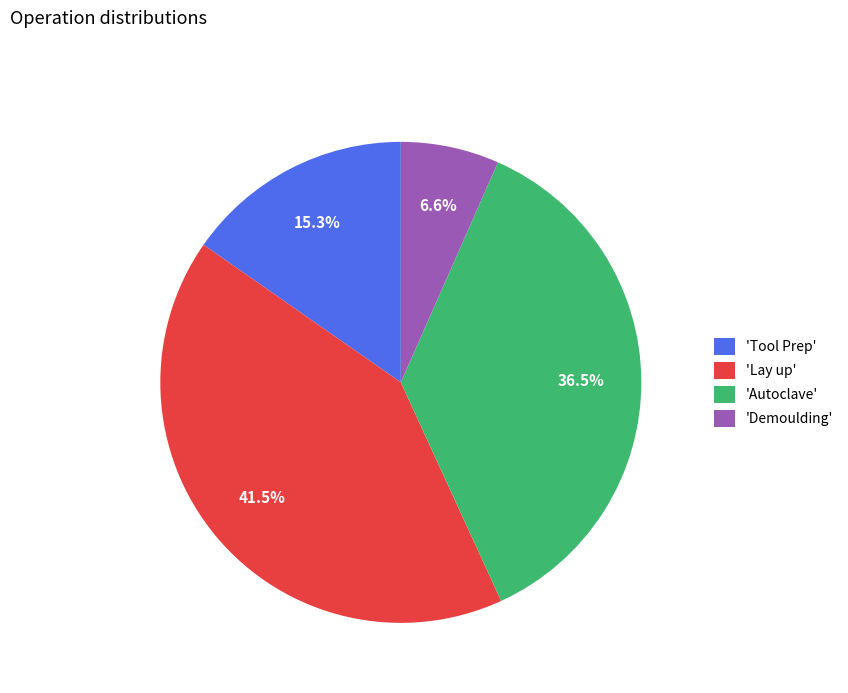

Count the number of slices in the pie.

4